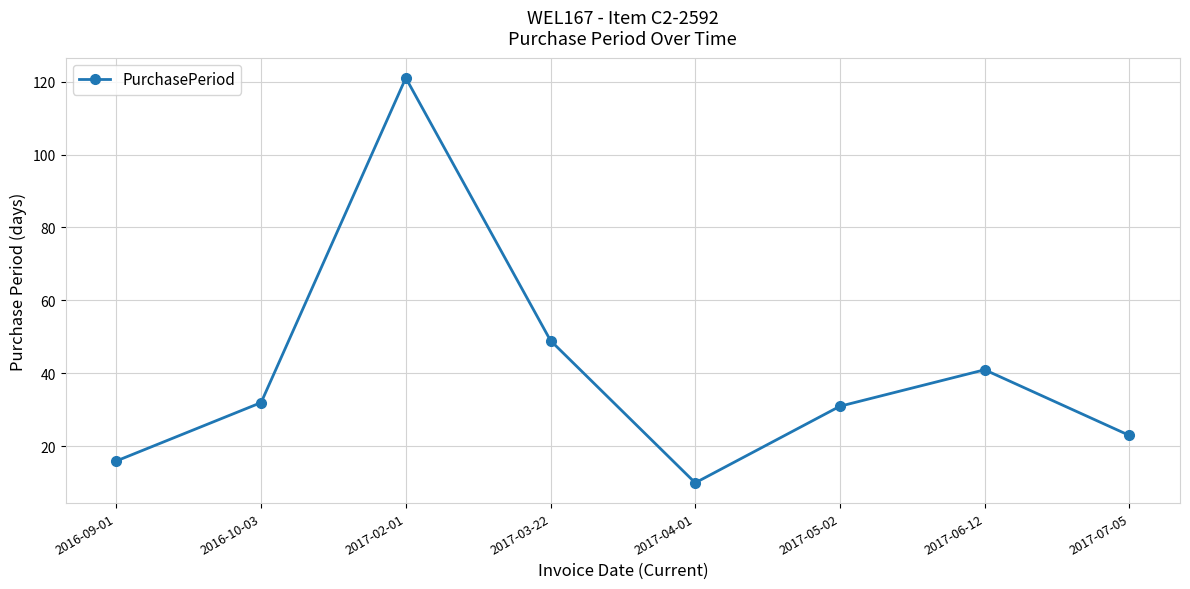

What is the change in value from 2017-02-01 to 2017-05-02?

-90